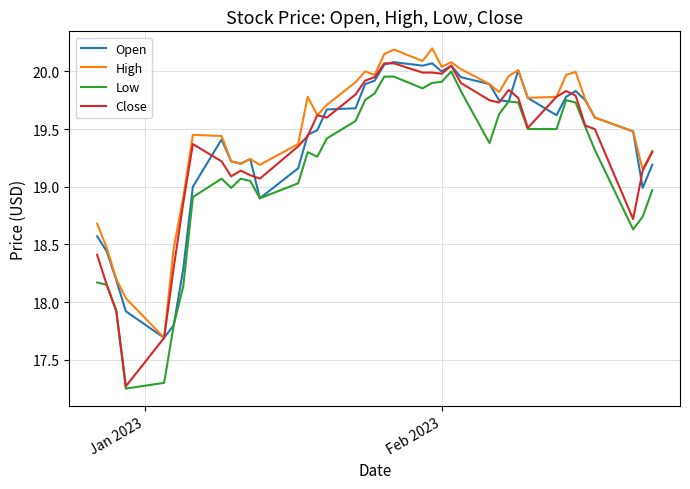

Is this an area chart (filled region under the line)?

No